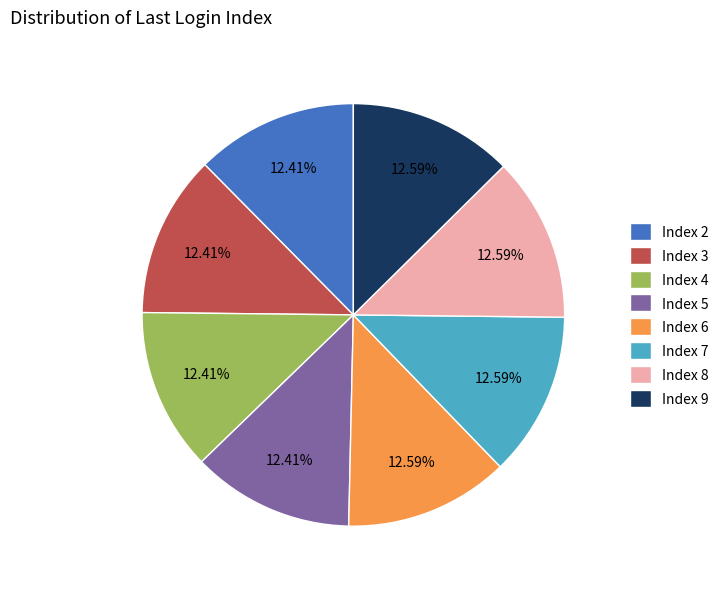

Count the number of slices in the pie.

8